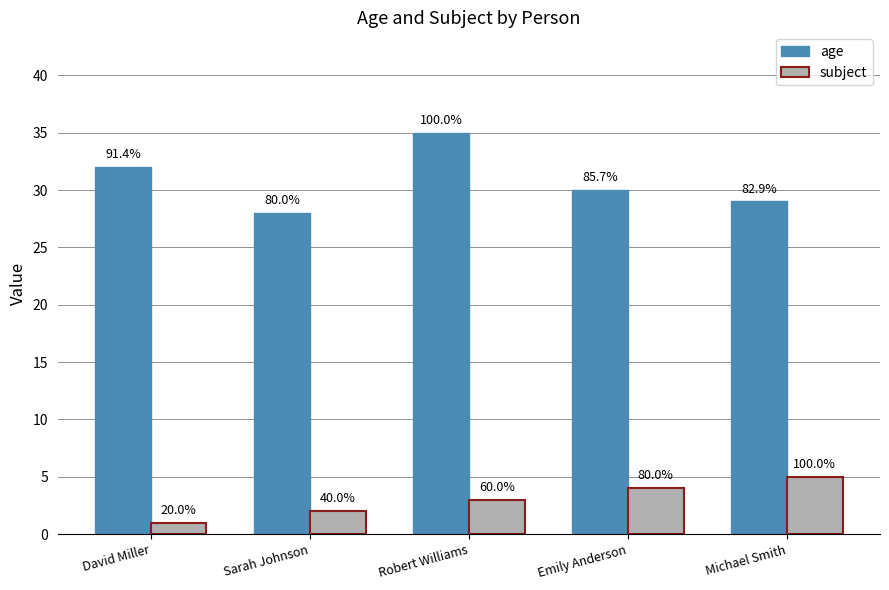

What is the smallest value displayed?

1